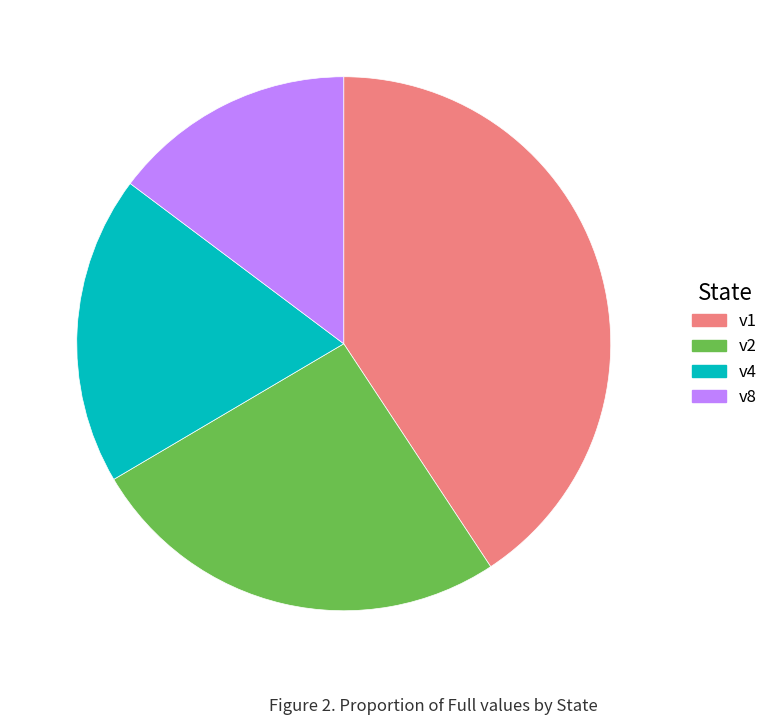

Approximately how many times larger is the value at v1 compared to v8?

2.8